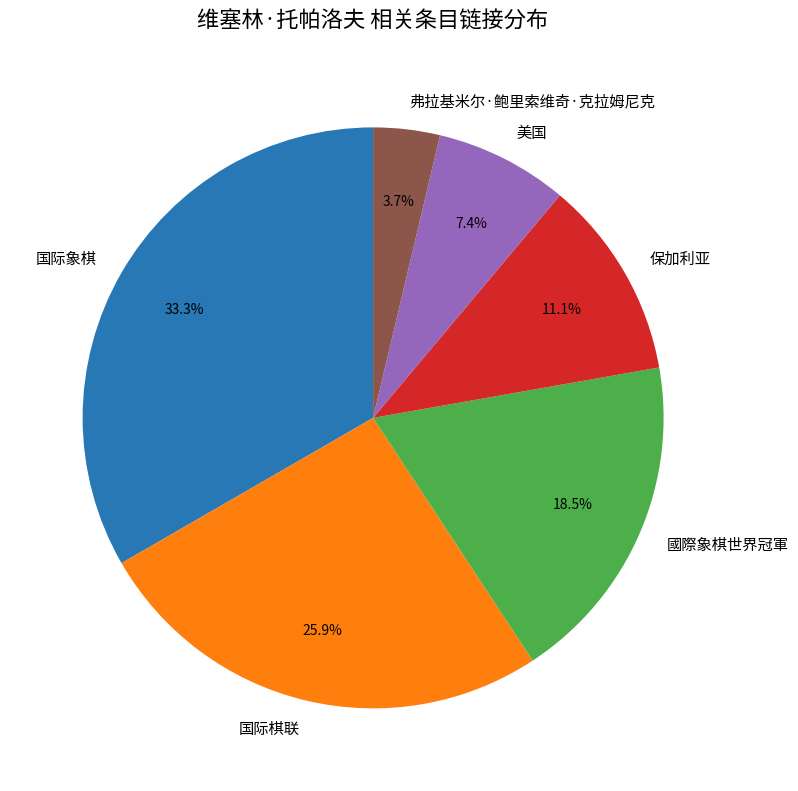

What is the total percentage of 國際象棋世界冠軍 and 弗拉基米尔·鲍里索维奇·克拉姆尼克?

22.2%